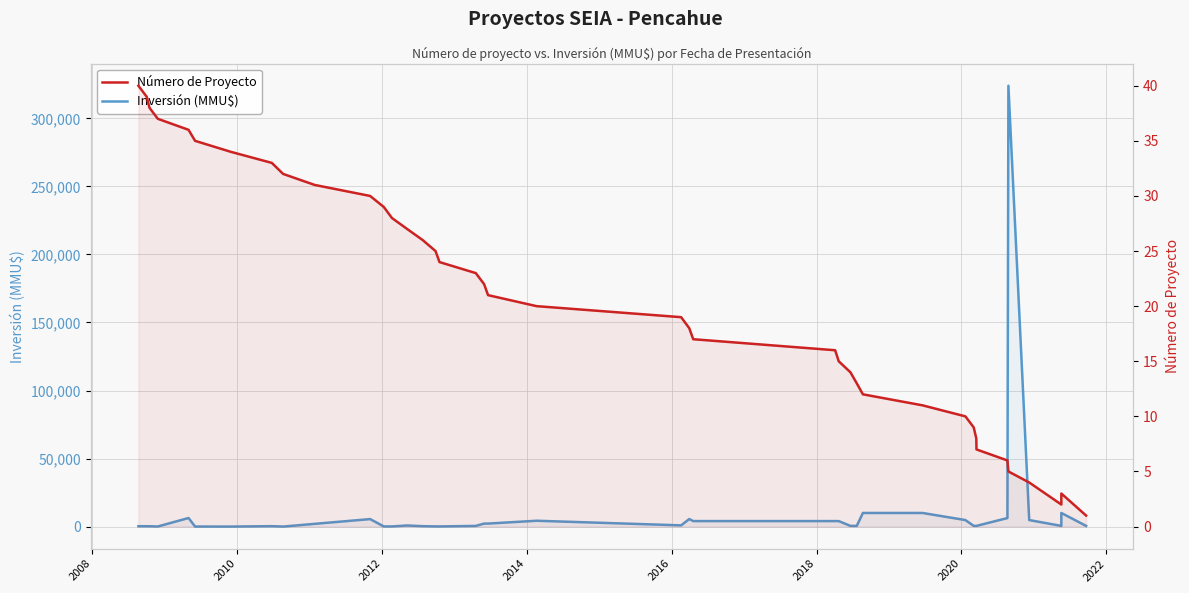

How many values in the Inversión (MMU$) series exceed 520?

19